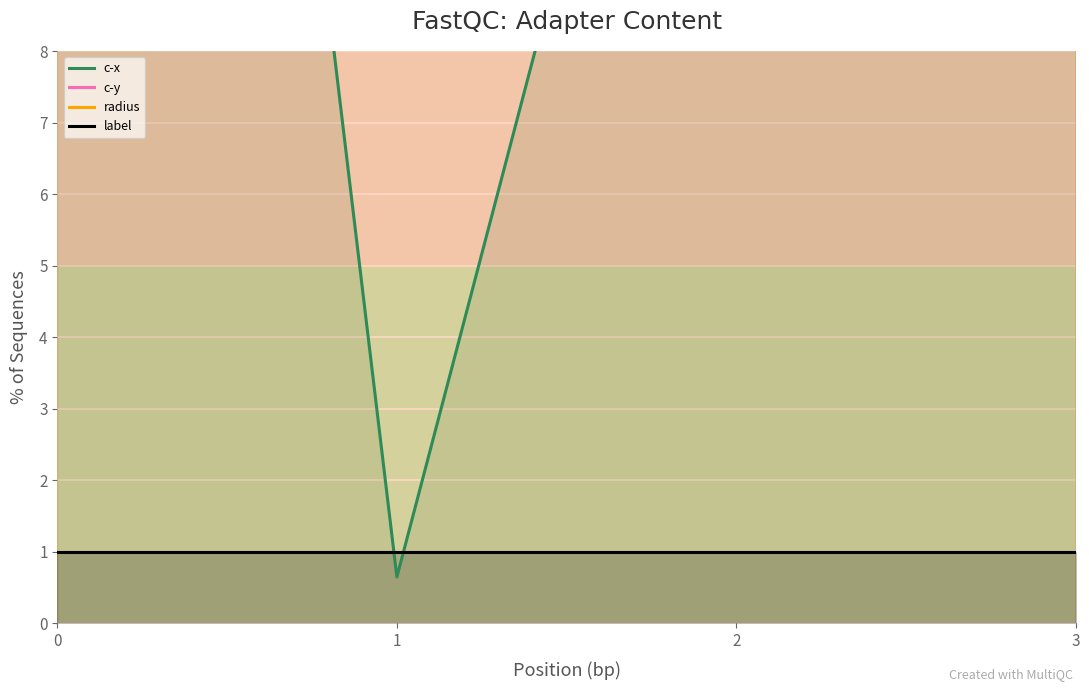

Rank the series by their average value, from lowest to highest.

label, radius, c-x, c-y